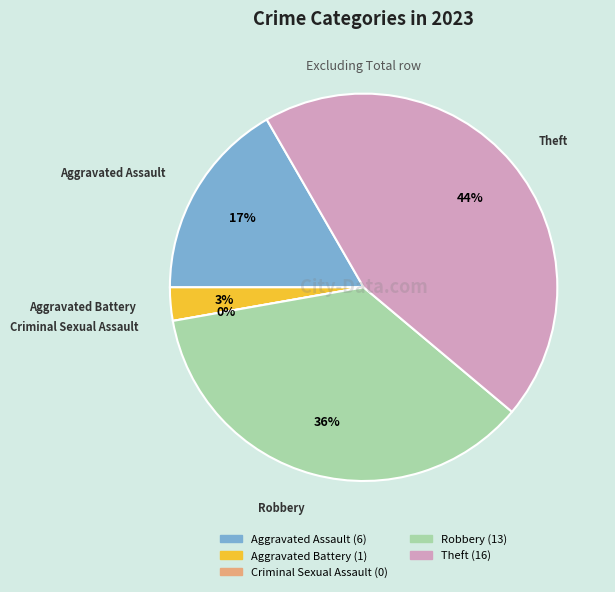

To the nearest percent, what portion does Theft represent?

44%